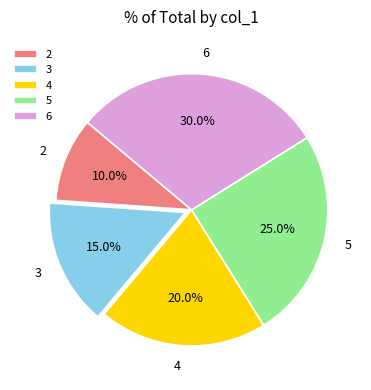

Which slice is the smallest?

2